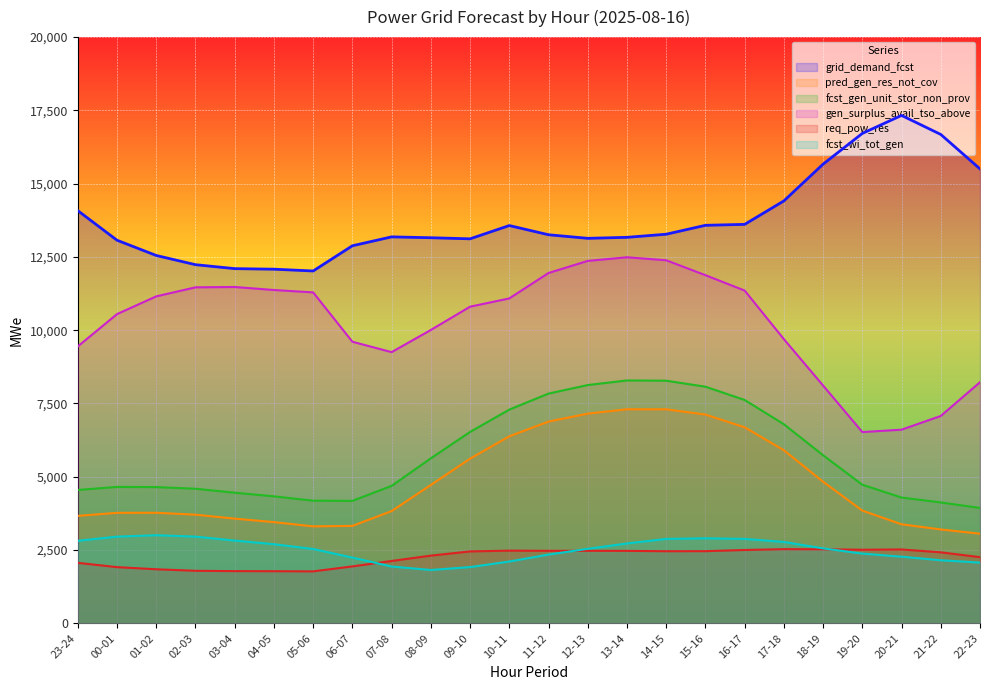

The gen_surplus_avail_tso_above series shows 2718 at 06-07. True or false?

False